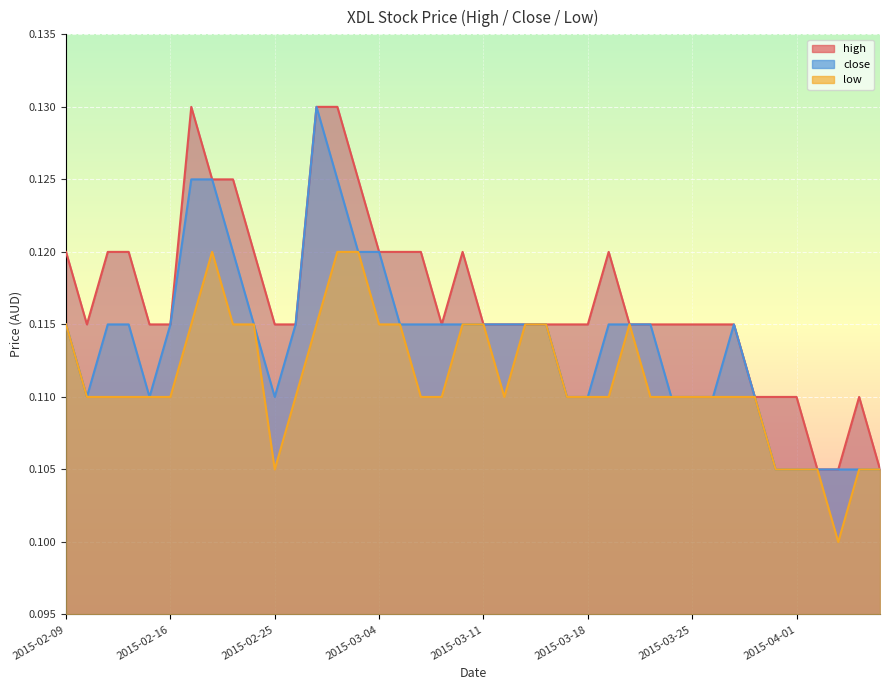

True or false: high has a value of 0.1 at 2015-04-01.

True